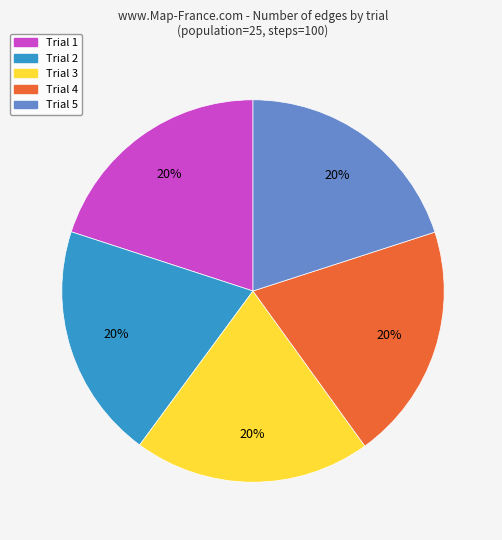

What percentage is the Trial 5 slice, to the nearest percent?

20%